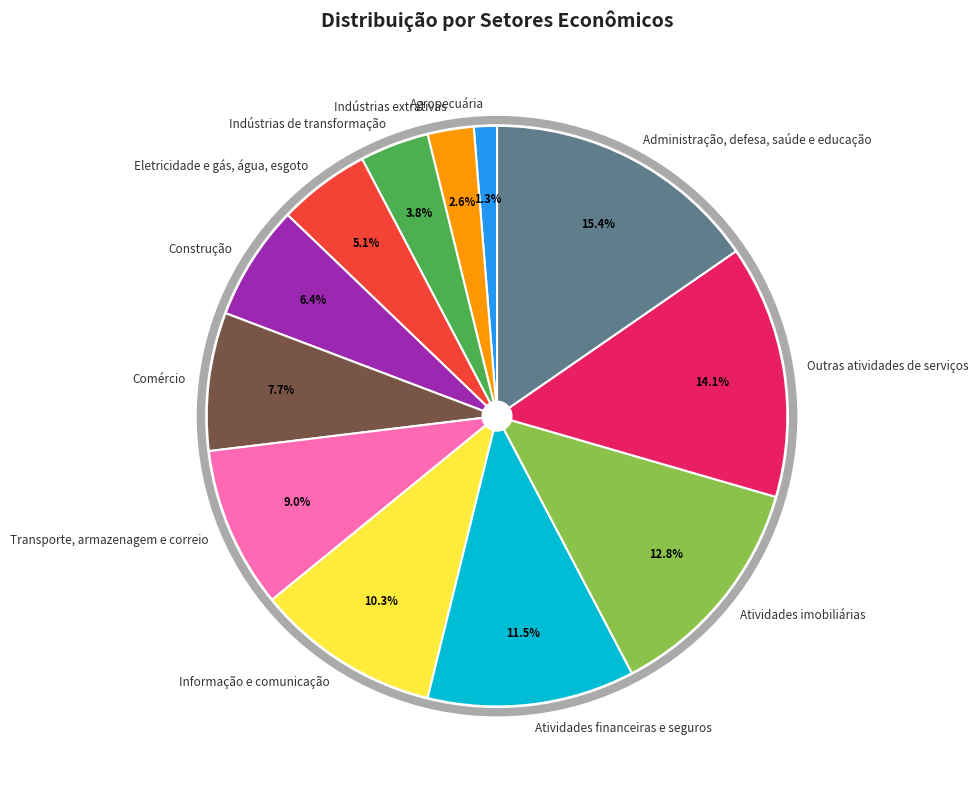

Approximately how many times larger is the value at Transporte, armazenagem e correio compared to Administração, defesa, saúde e educação?

0.6